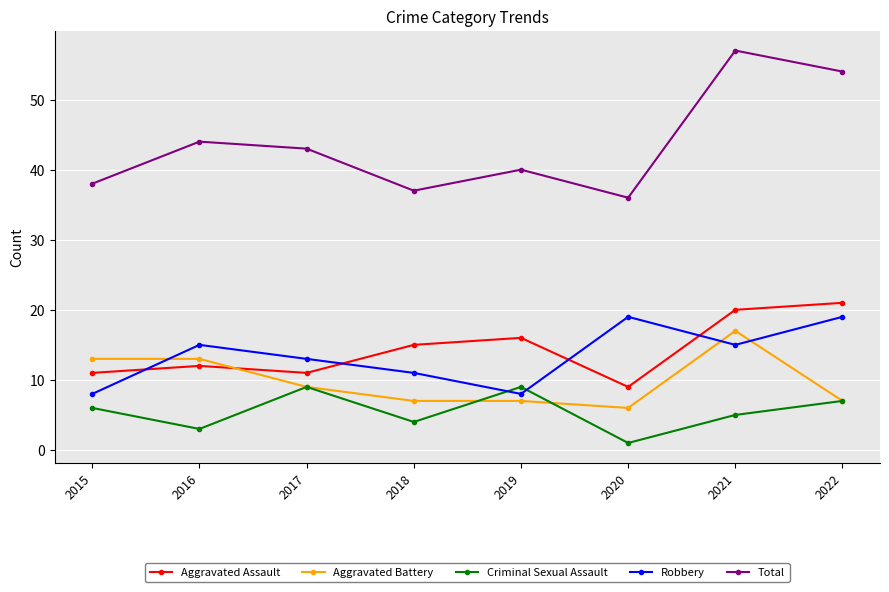

What is the total value across all series at 2020?

71